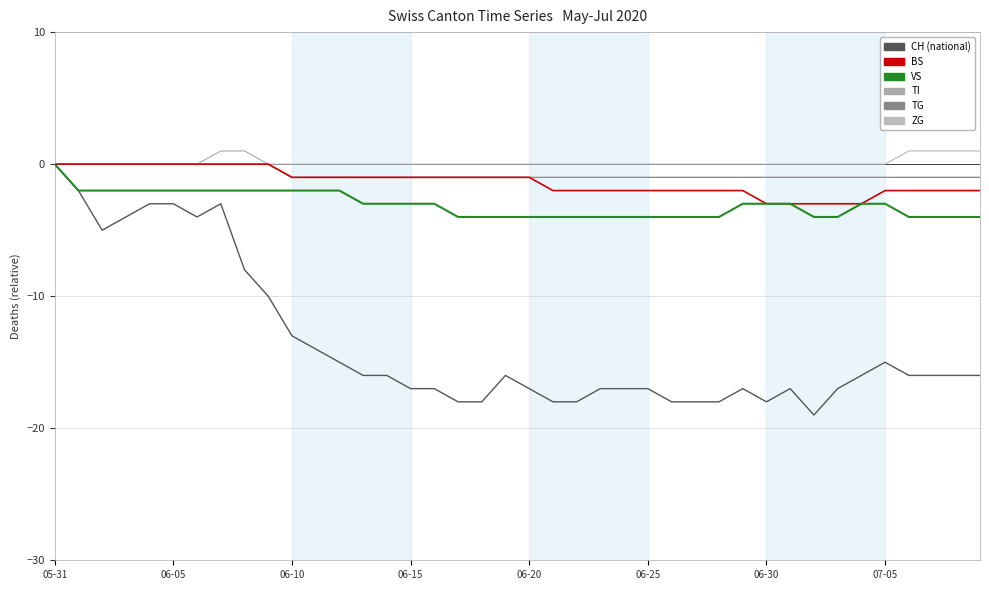

Does the chart have visible grid lines?

Yes